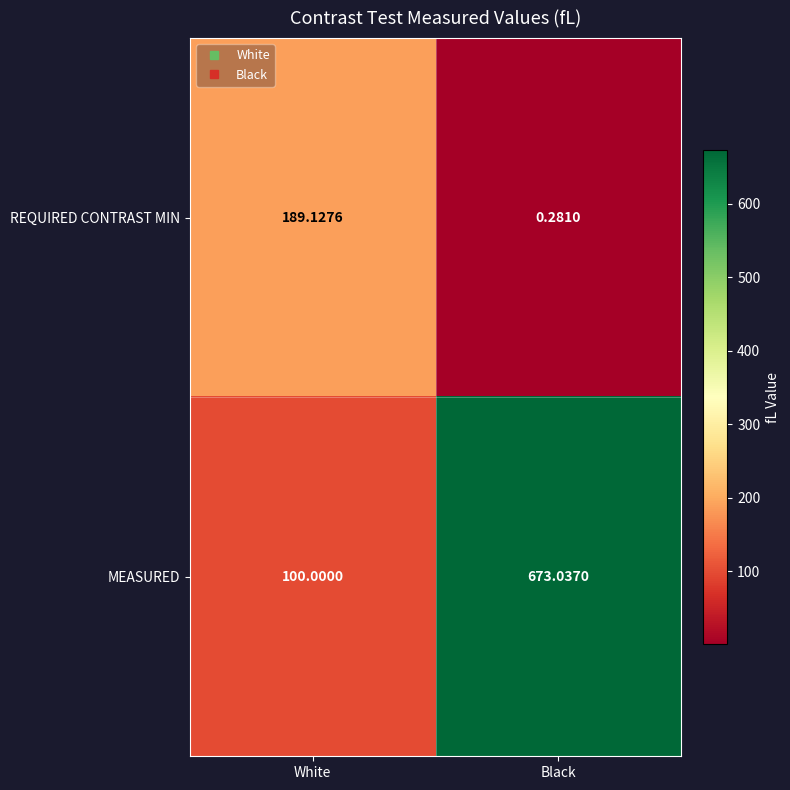

Rank the series at Black from lowest to highest value.

REQUIRED CONTRAST MIN, MEASURED